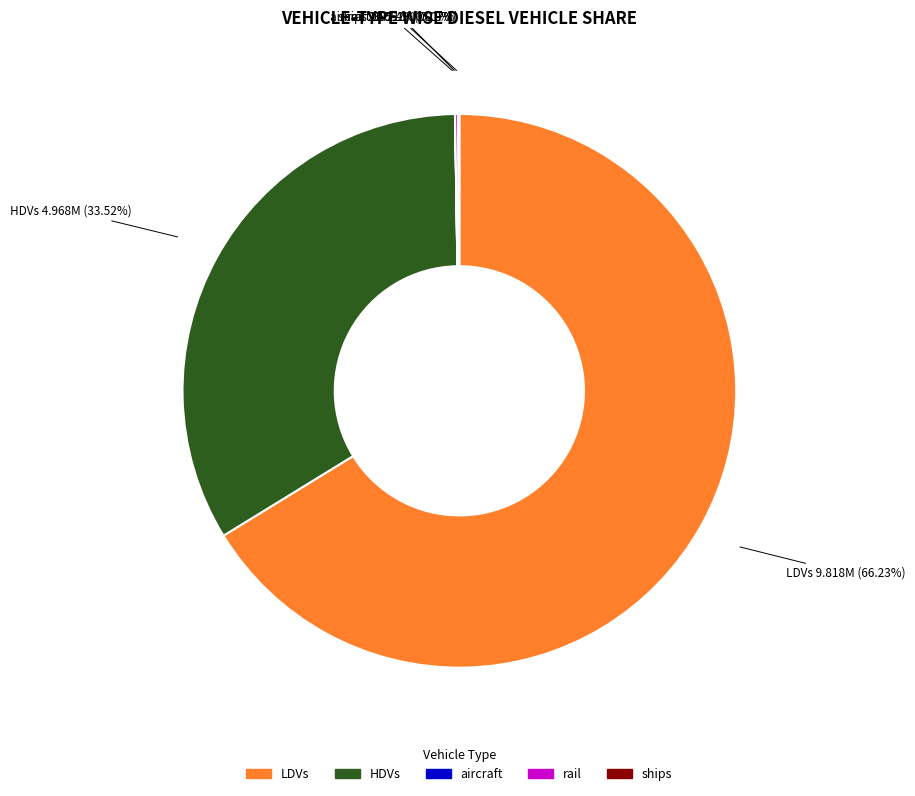

Does any single category account for the majority?

Yes